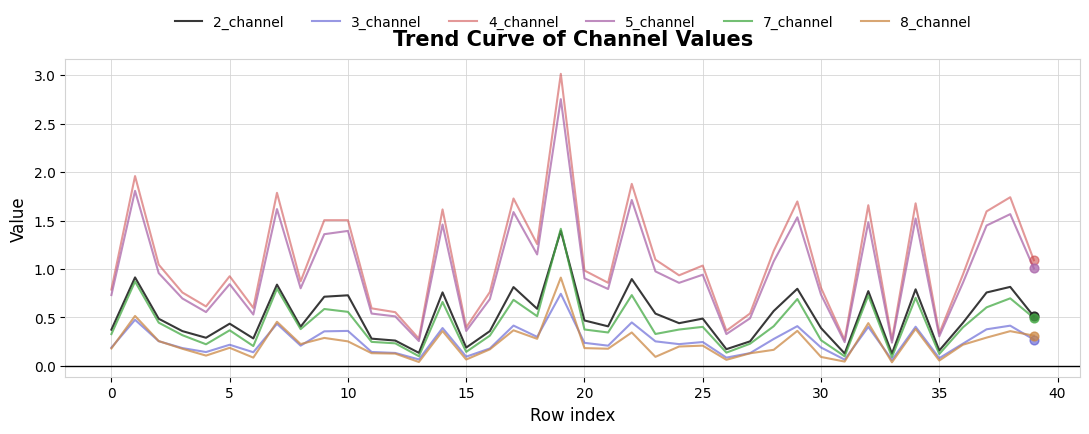

Which series has the largest total across all categories?

4_channel